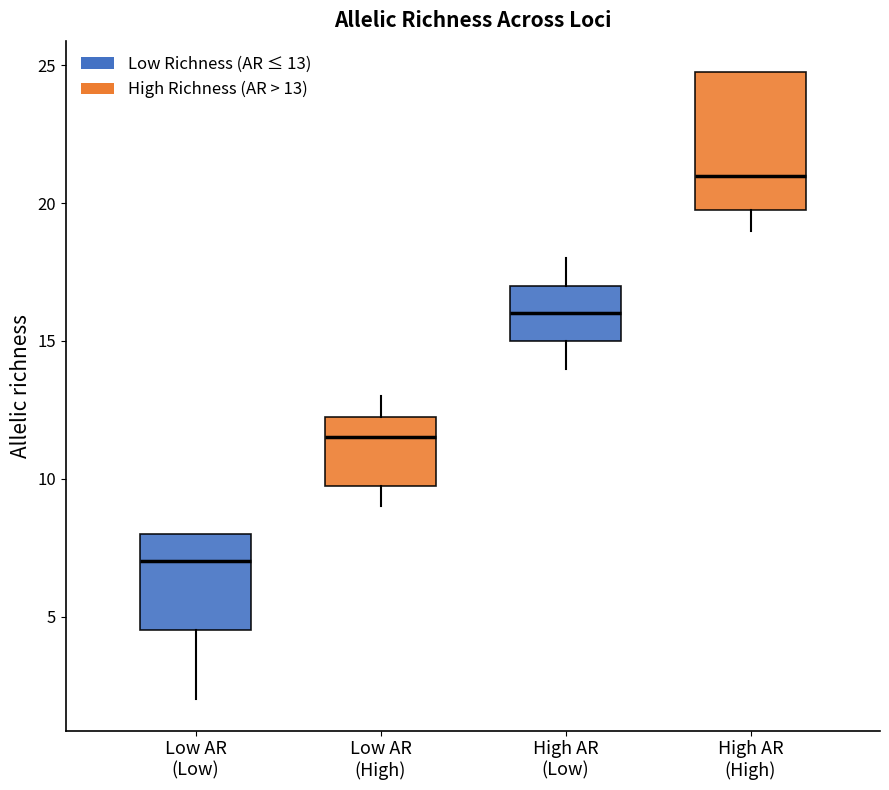

Which box has the lowest median line?

Low AR (Low)